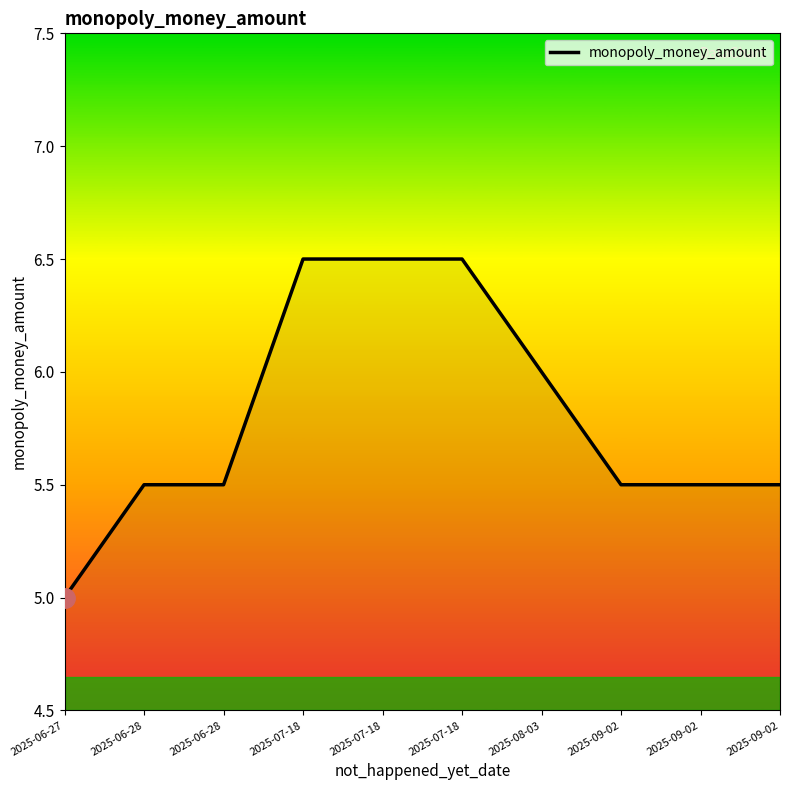

True or false: the data shows 6.5 at 2025-07-18.

True